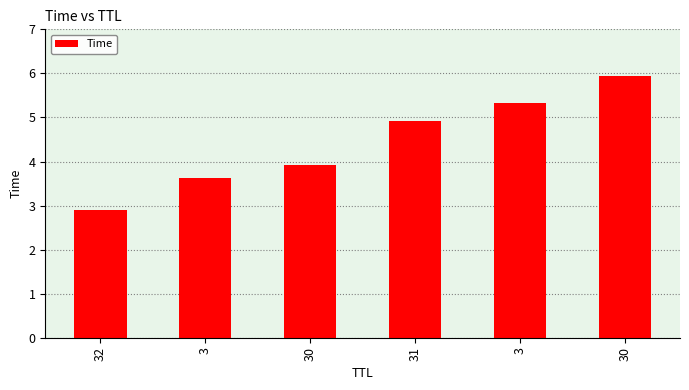

Does the chart contain any negative values?

No